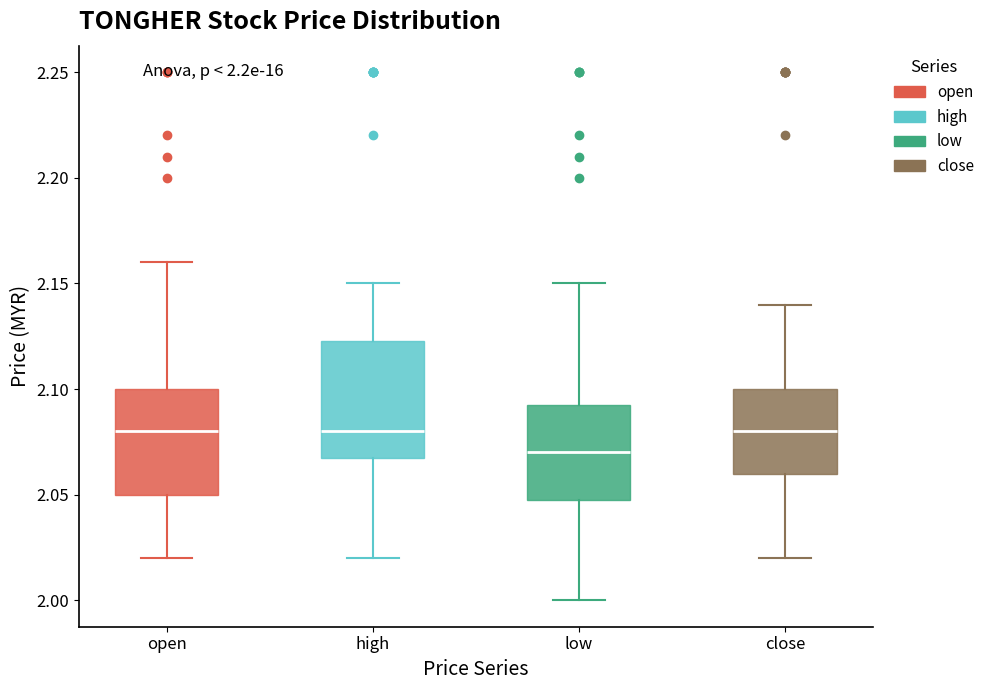

Which box's median line is the lowest?

low